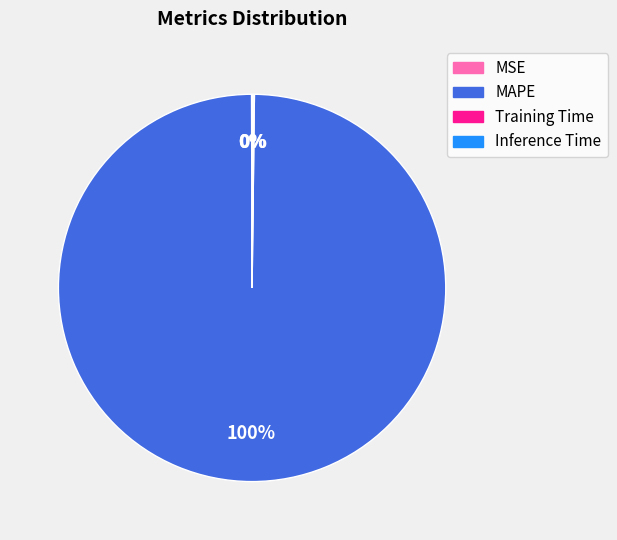

To the nearest percent, what portion does MAPE represent?

100%